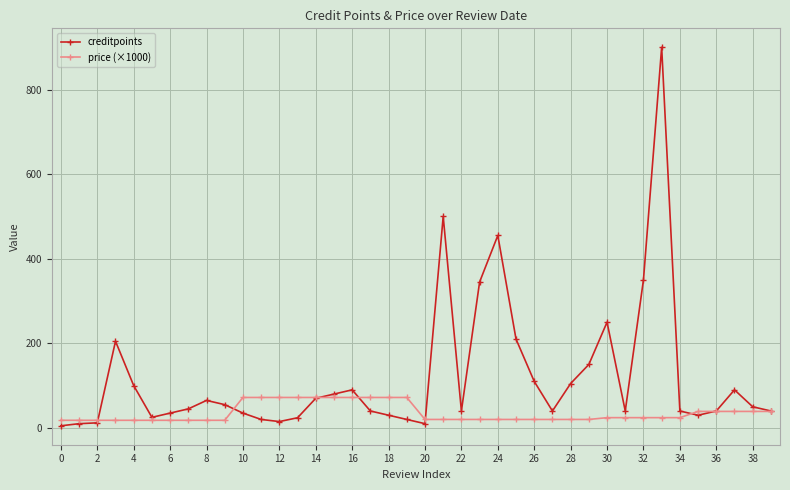

What is the average value of the price (×1000) series?

35.4